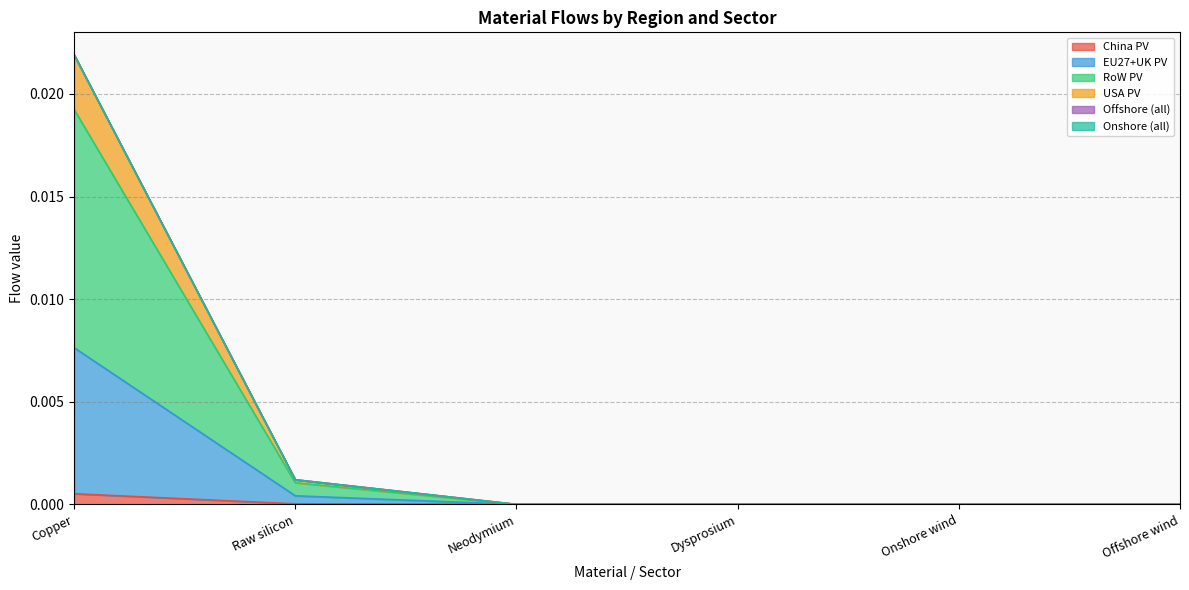

What is the label of the 3rd point from the right?

Dysprosium